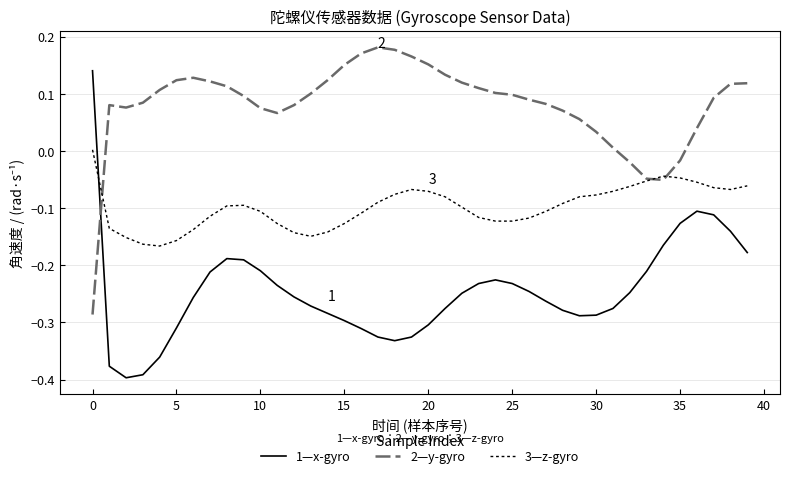

Which series has the largest total across all categories?

2—y-gyro